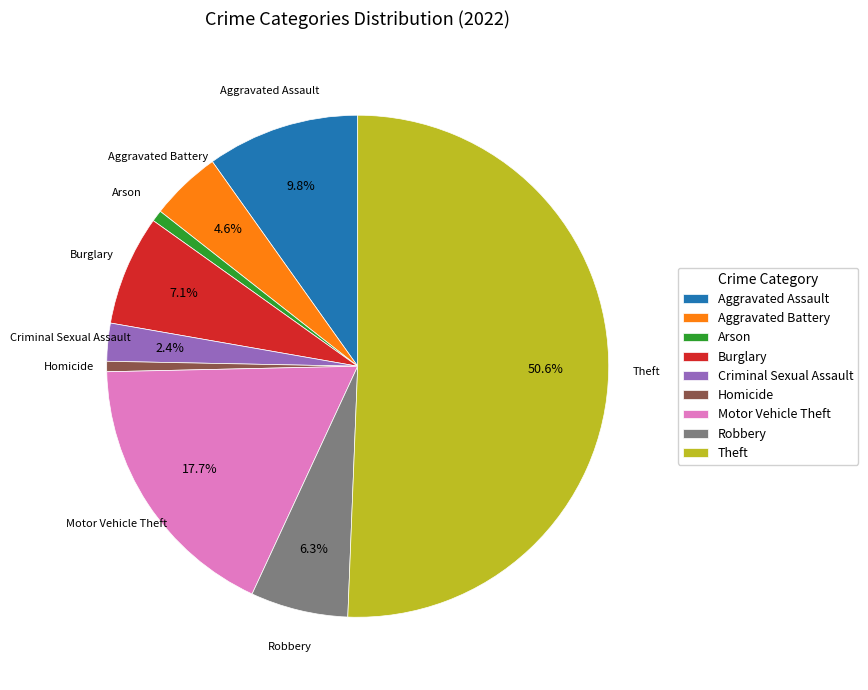

To the nearest percent, what is the average slice percentage?

11%